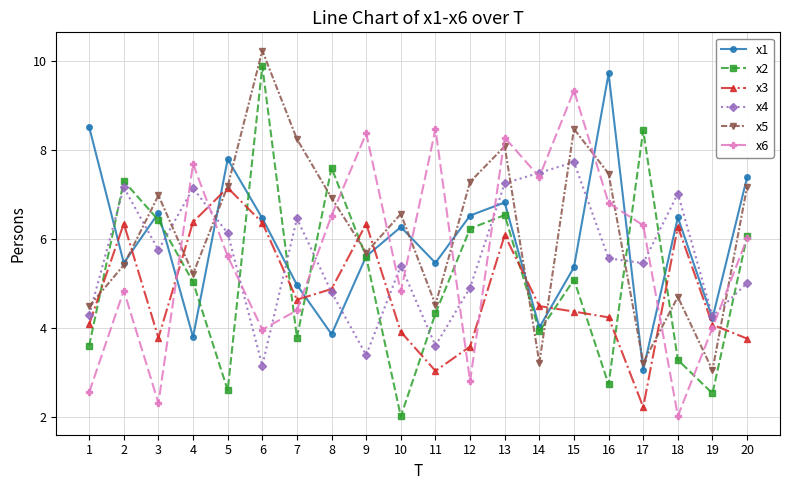

The x6 series shows 2.0 at 18. True or false?

True